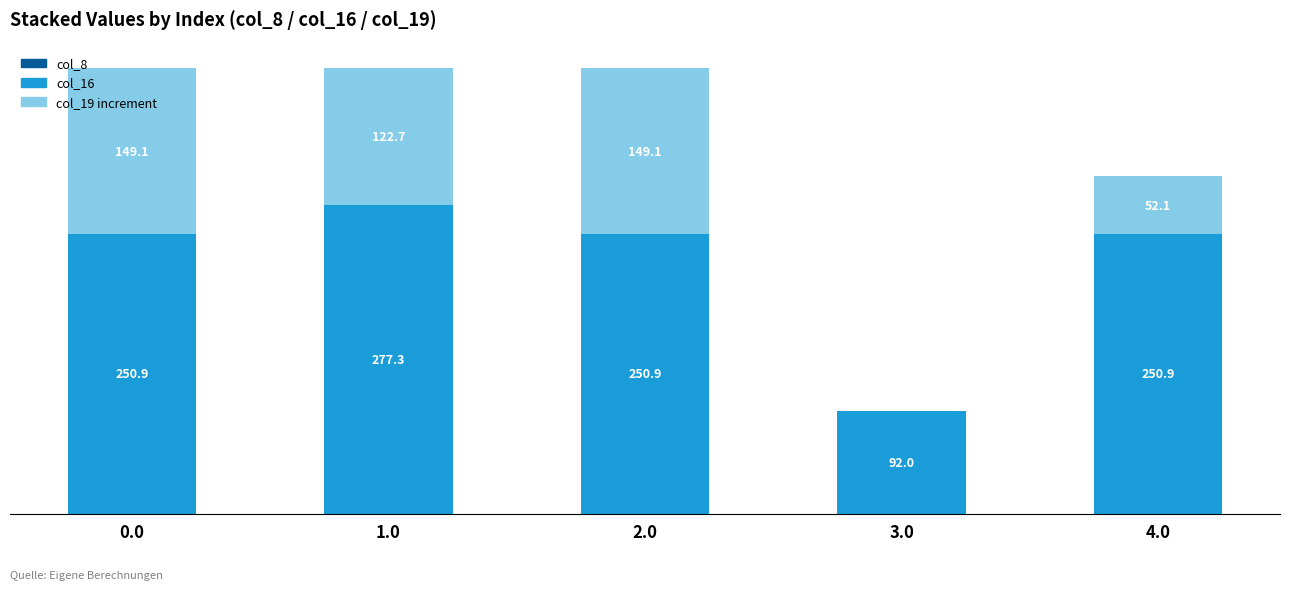

Are the bars horizontal?

No